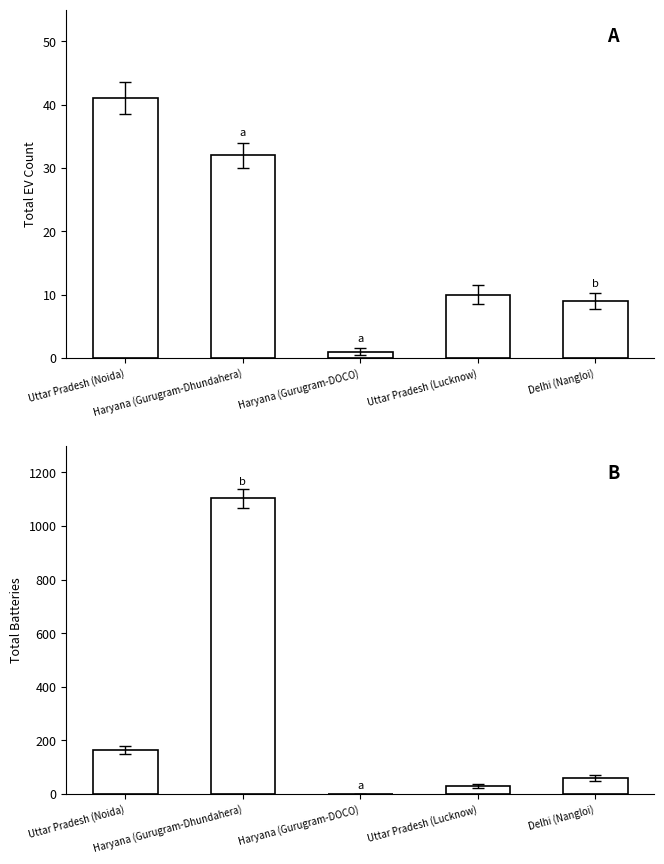

The Total EV series shows 2 at Haryana (Gurugram-DOCO). True or false?

False